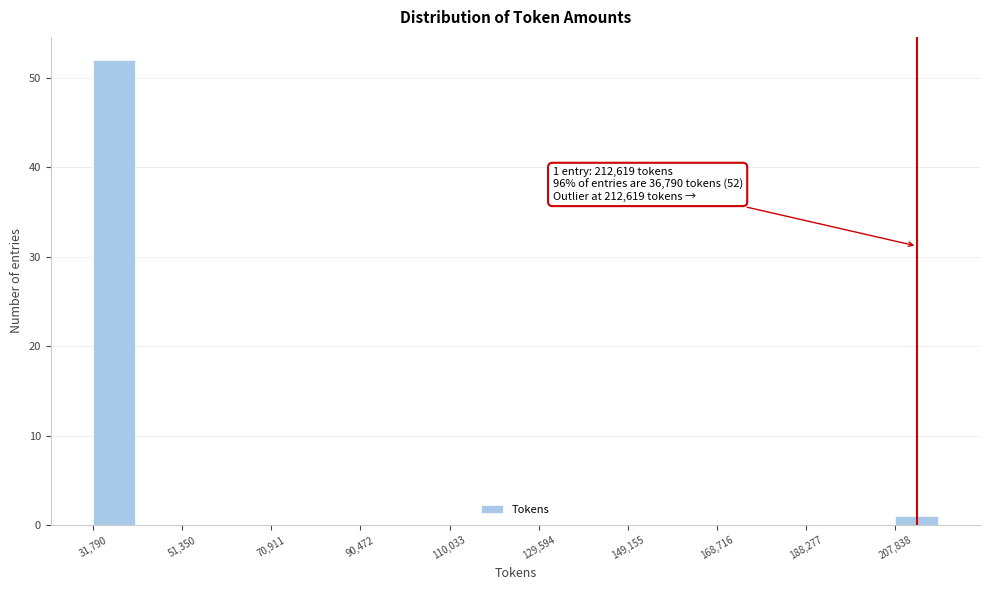

Which range on the x-axis has the tallest bar?

32000 to 42000